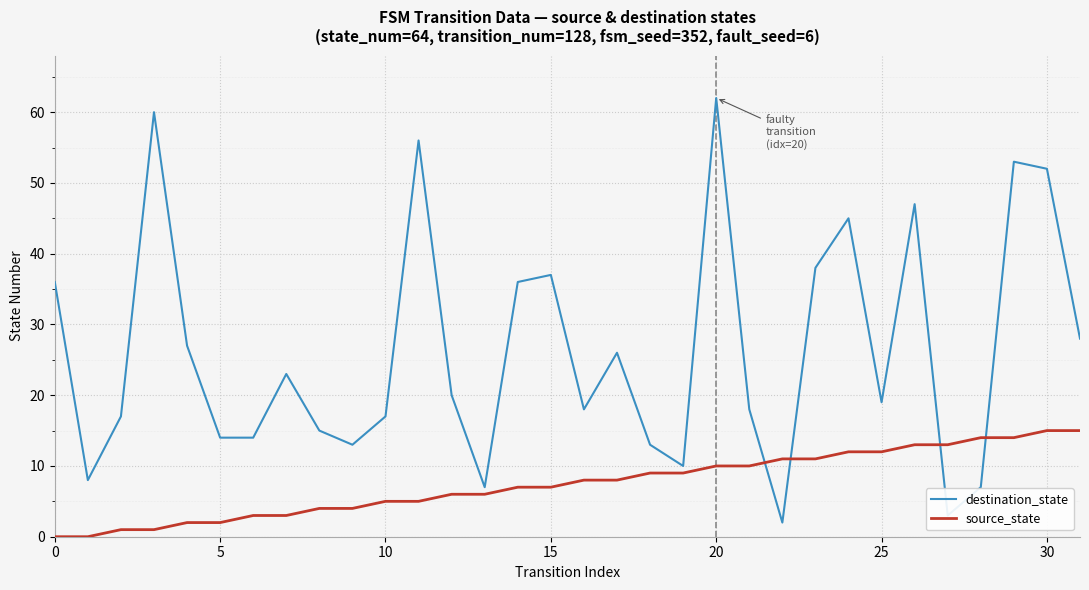

Which series has the largest total across all categories?

destination_state